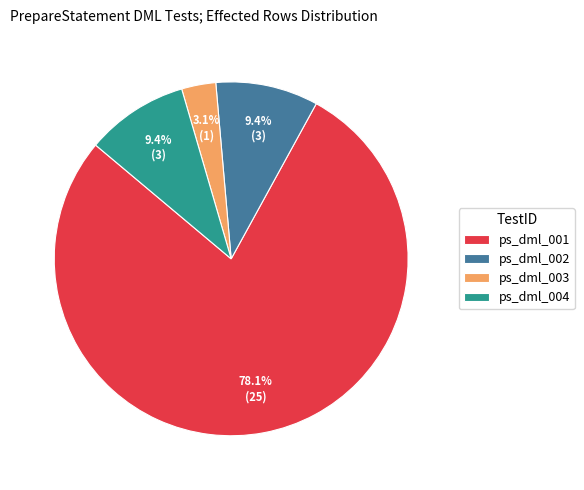

Between ps_dml_002 and ps_dml_001, which is larger?

ps_dml_001